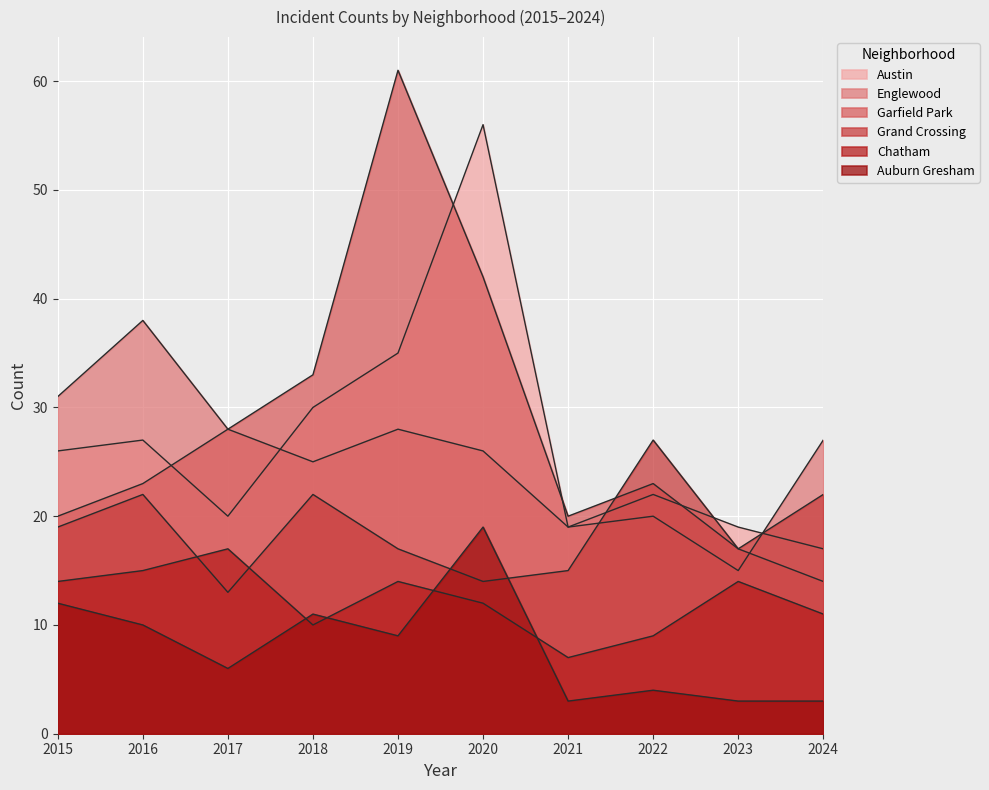

Where is the first local maximum for Grand Crossing?

2016